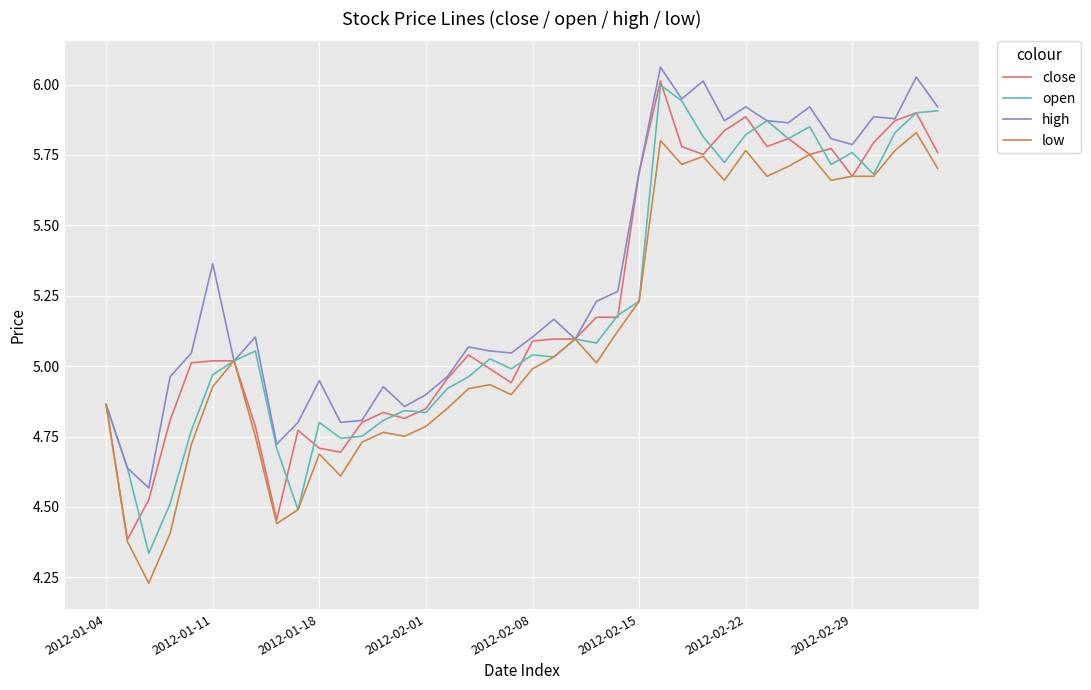

What is the difference between the maximum and minimum values in the open series?

1.7